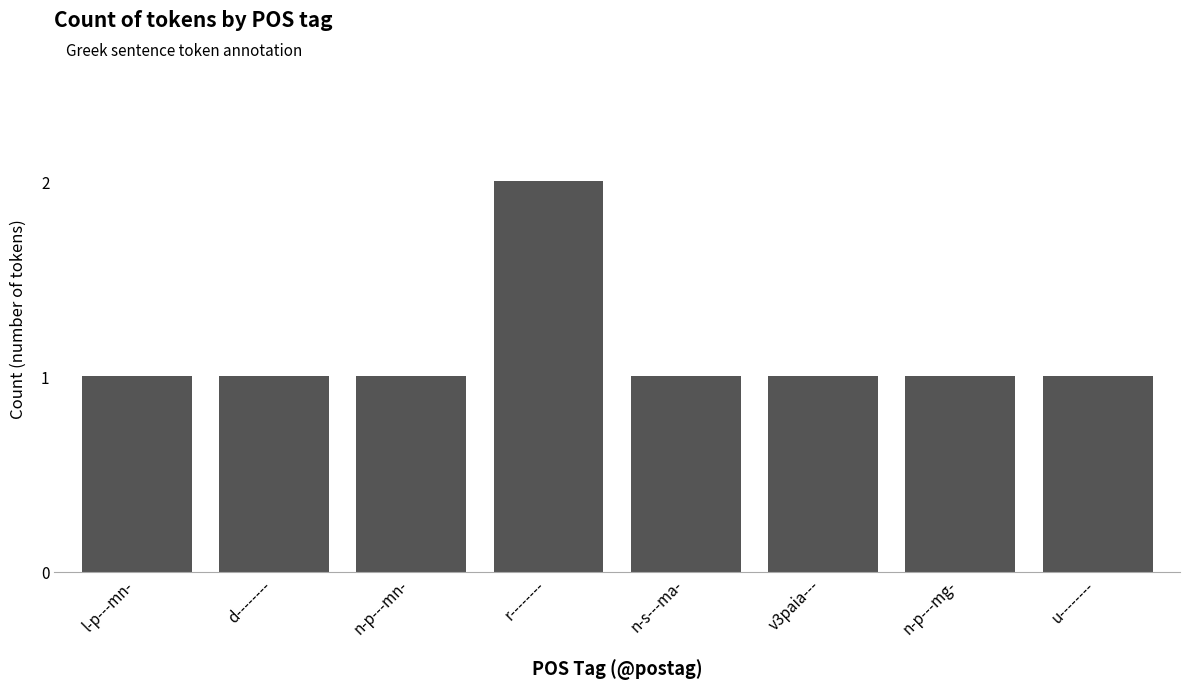

True or false: the data shows 2 at r--------.

True